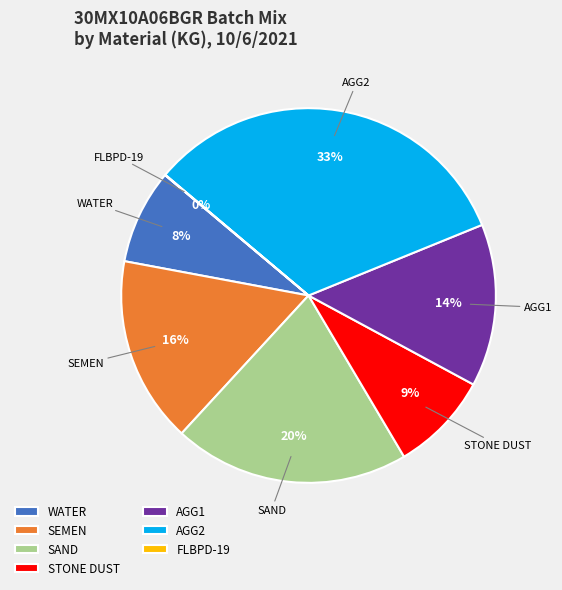

Is there any slice that represents more than half of the pie?

No